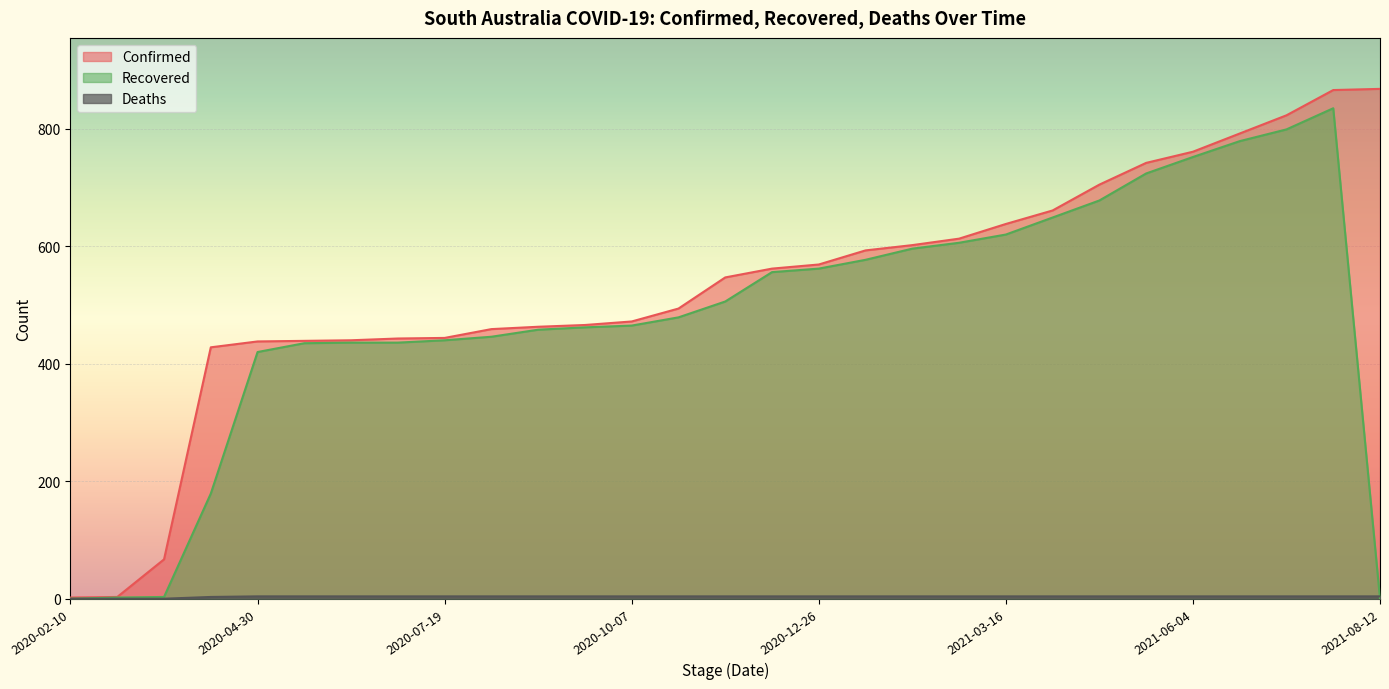

Which has a higher value, 2020-08-28 or 2020-10-07?

2020-10-07